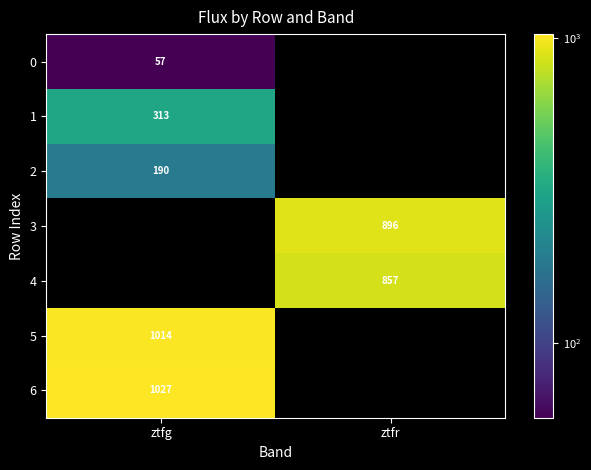

Is it true that 2 equals 190 at ztfg?

True